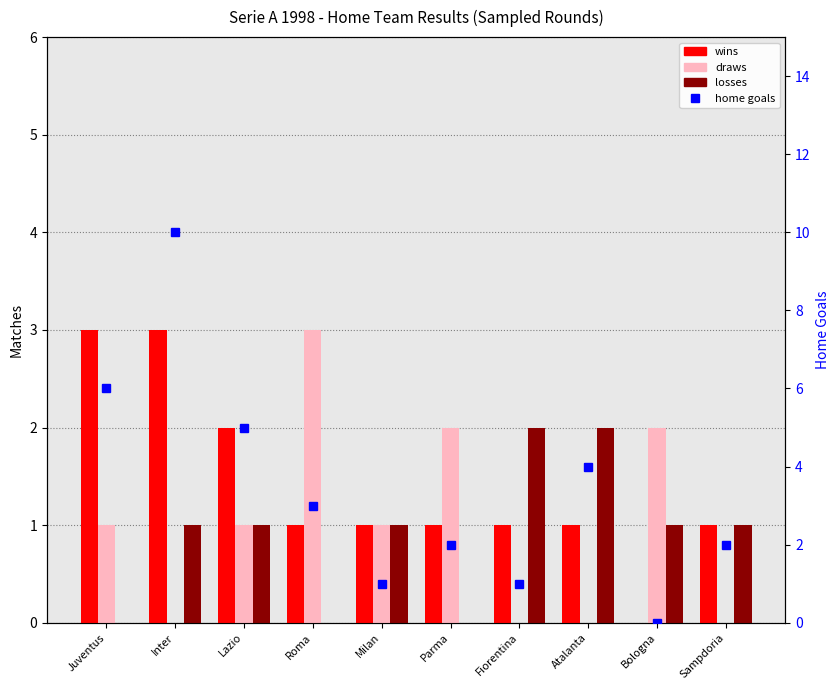

Between Sampdoria and Roma, which is larger?

Sampdoria